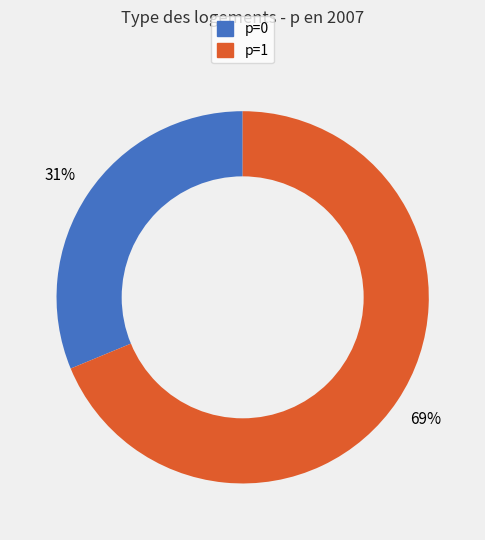

Is there a majority slice in this chart?

Yes